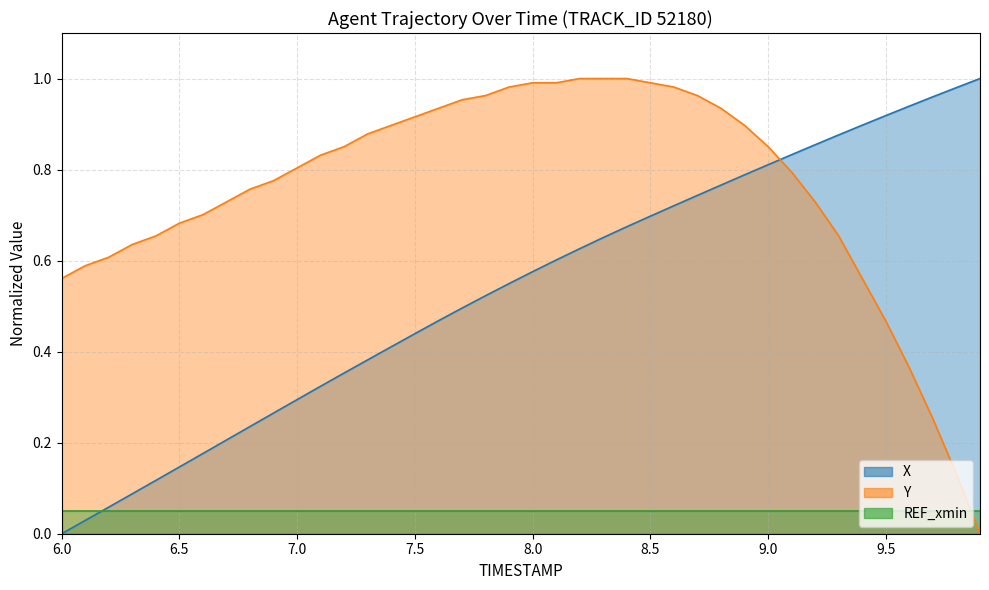

Read the X value at 7.4.

0.4